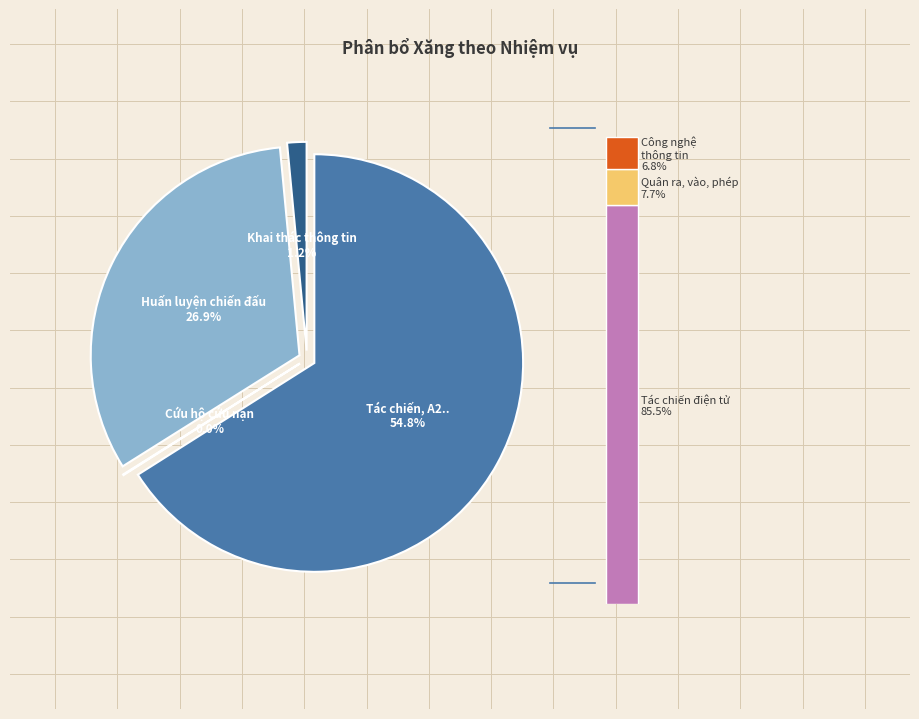

To the nearest percent, what is the difference between the Cứu hộ cứu nạn and Tác chiến điện tử slice percentages?

16%